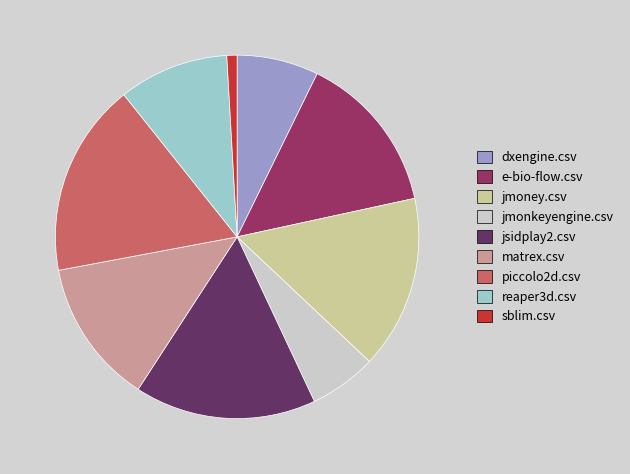

What is the largest slice in the pie chart?

piccolo2d.csv